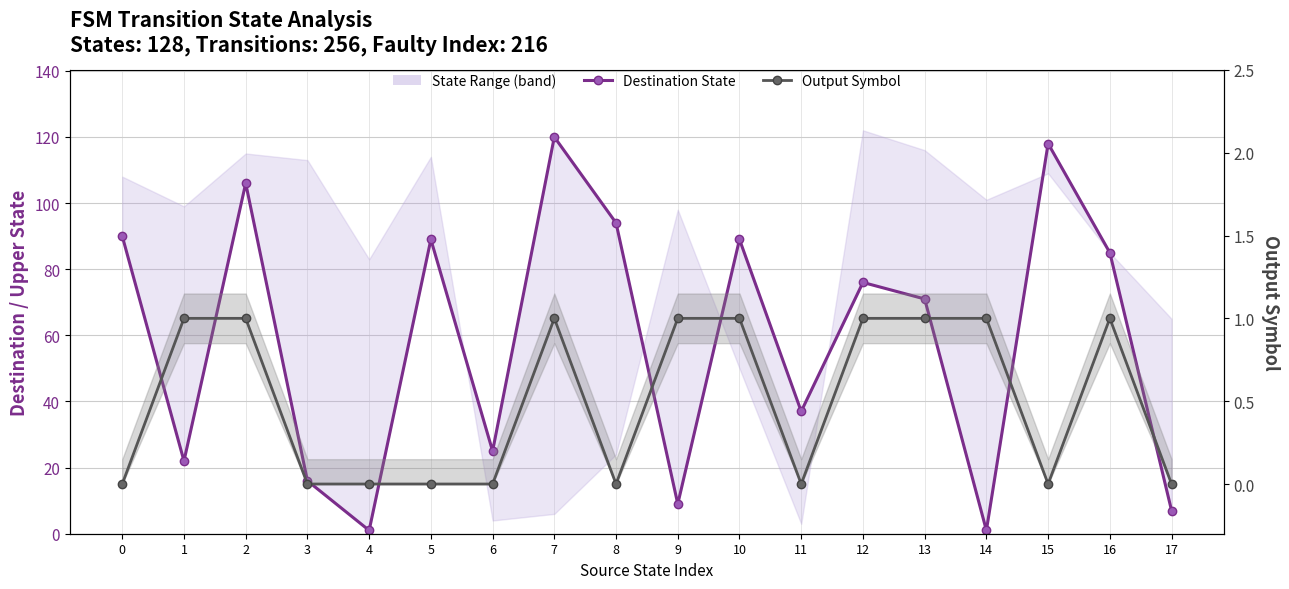

Rank the series at 17 from highest to lowest value.

Destination State, Output Symbol